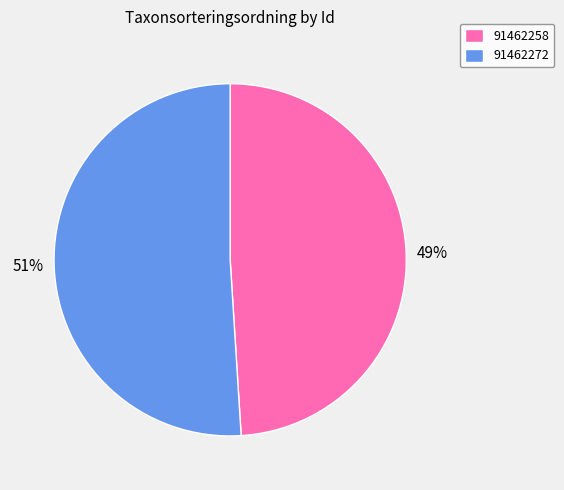

Is it true that 91462258 is 36% of the pie?

False